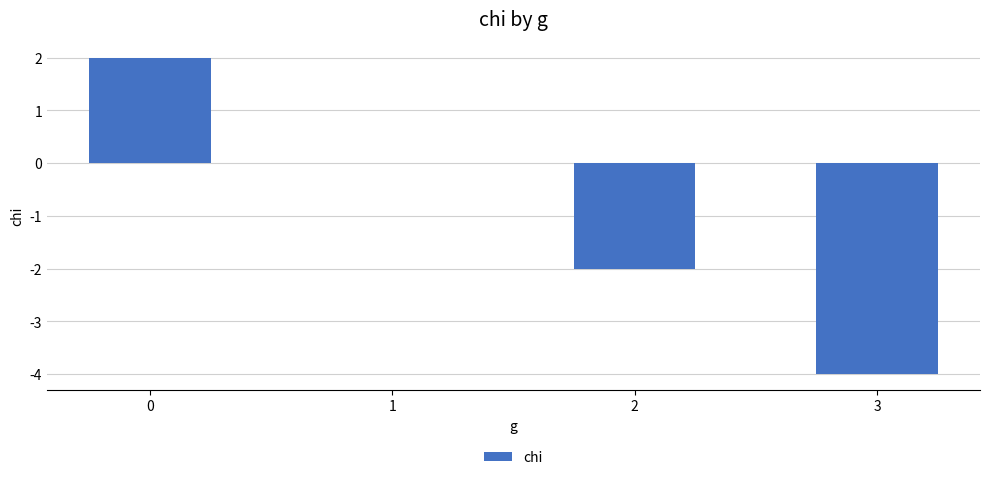

What is the difference between the values at 3 and 0?

6